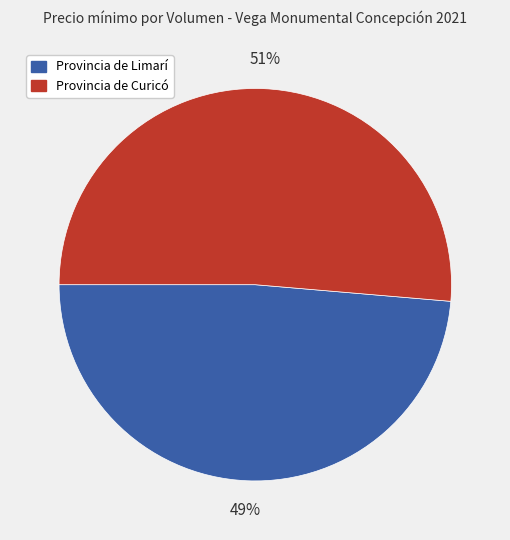

What is the majority slice?

Provincia de Curicó